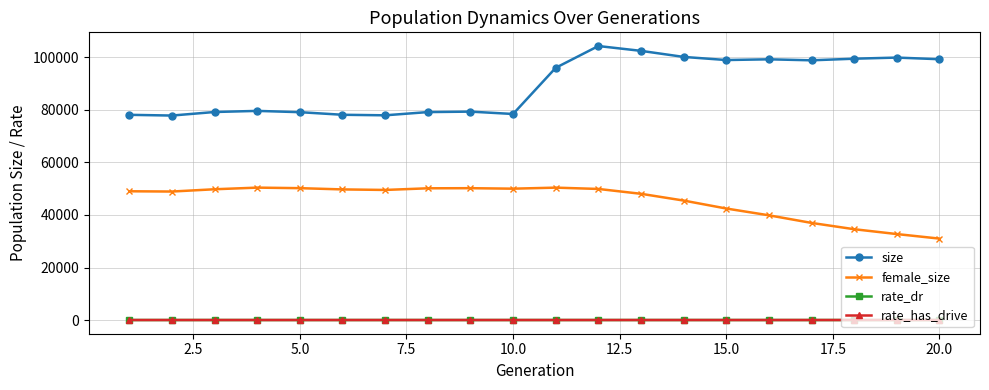

What is the highest value of the female_size series?

50418.0